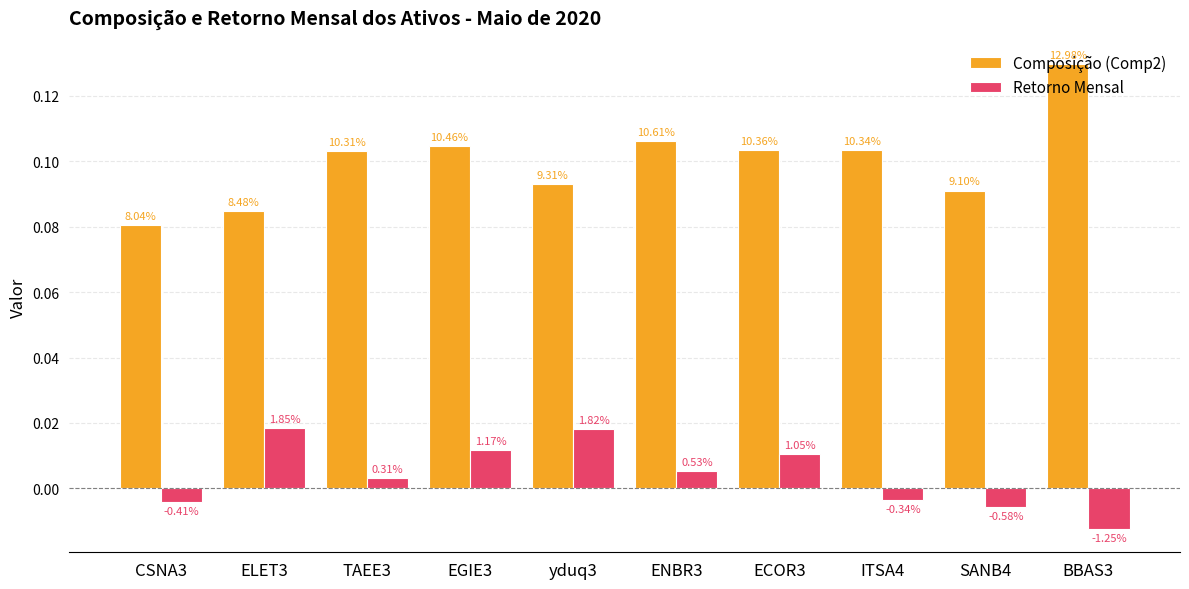

What are all the series names shown in the legend?

Composição (Comp2), Retorno Mensal